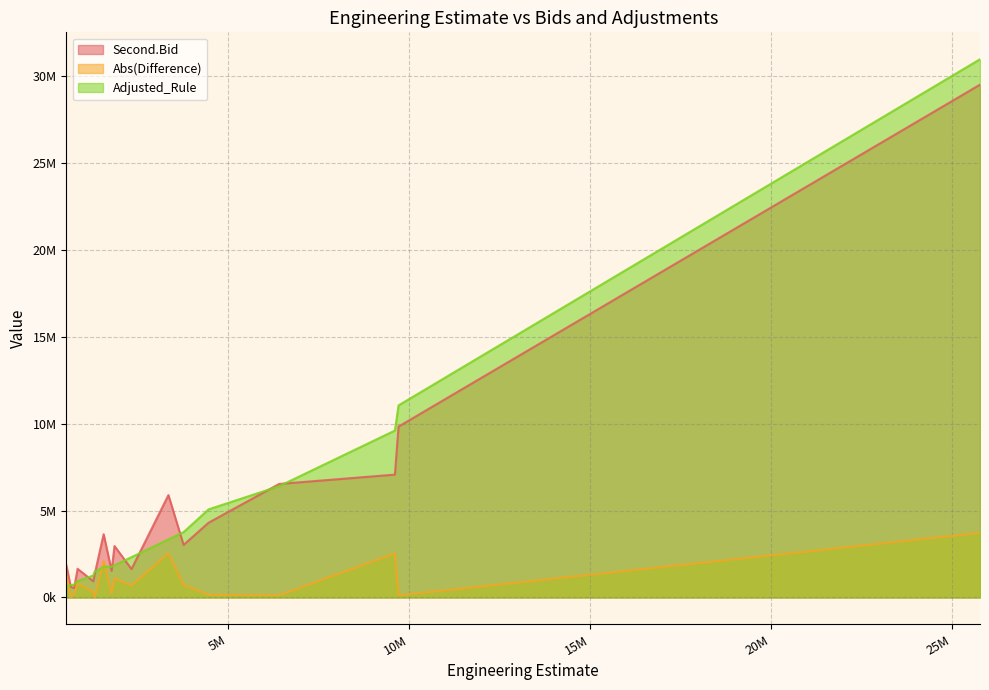

Which series ends up on top after the final intersection of Abs(Difference) and Adjusted_Rule?

Adjusted_Rule